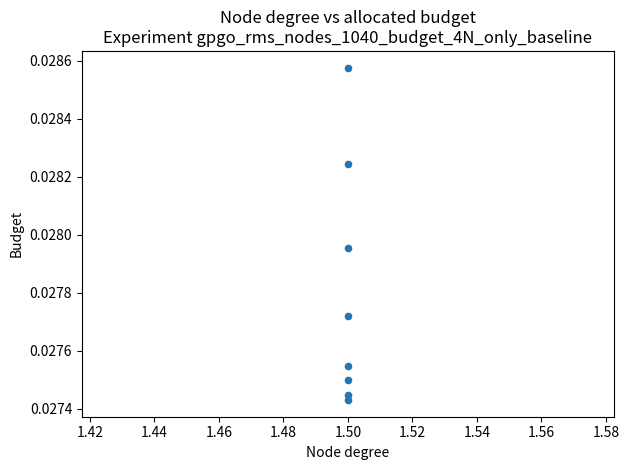

What is the average X value?

1.5